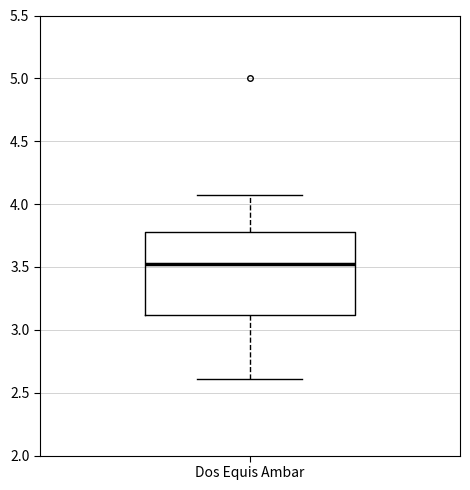

Transcribe this box plot: give where the median line is, the range the box spans, and where the two whiskers end, as read against the y-axis. The values are not printed on the chart, so give them approximately, as read against the axis.

median 3.55, box 3.10 to 3.80, whiskers 2.60 to 4.05